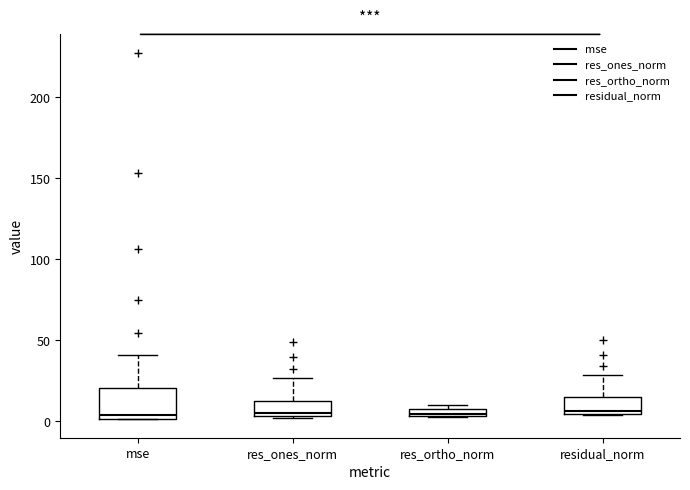

Comparing the boxes themselves (not the whiskers), which one is the tallest?

mse